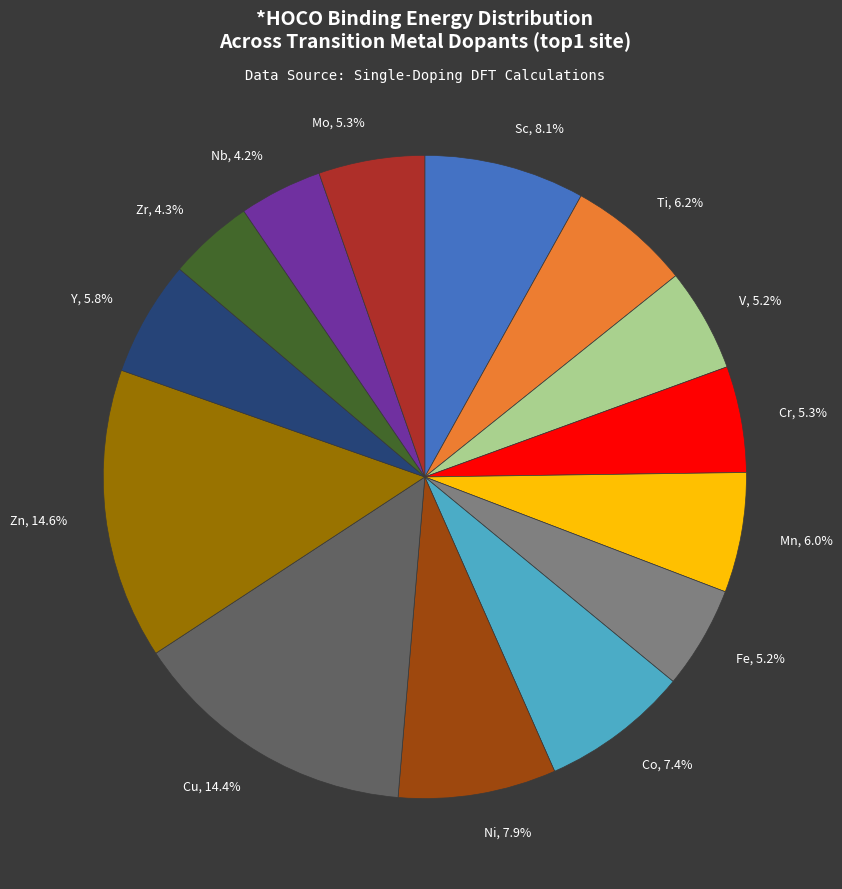

How many segments does this pie chart have?

14